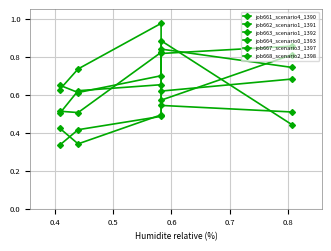

At 0.5, list the series in order from largest to smallest.

job661_scenario4_1390, job663_scenario1_1392, job662_scenario1_1391, job667_scenario3_1397, job664_scenario0_1393, job668_scenario2_1398